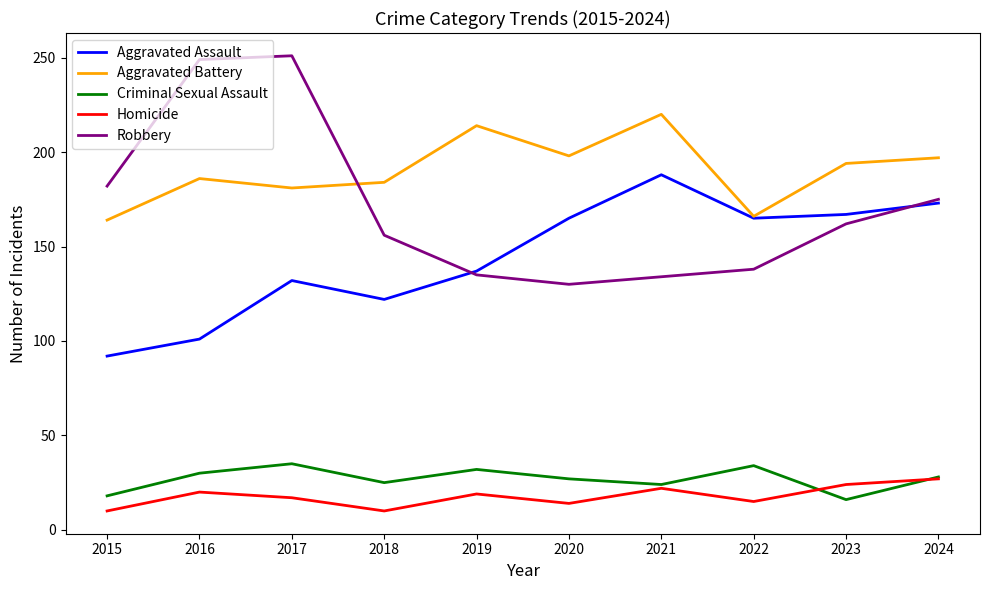

At which category does Criminal Sexual Assault reach its first local peak?

2017